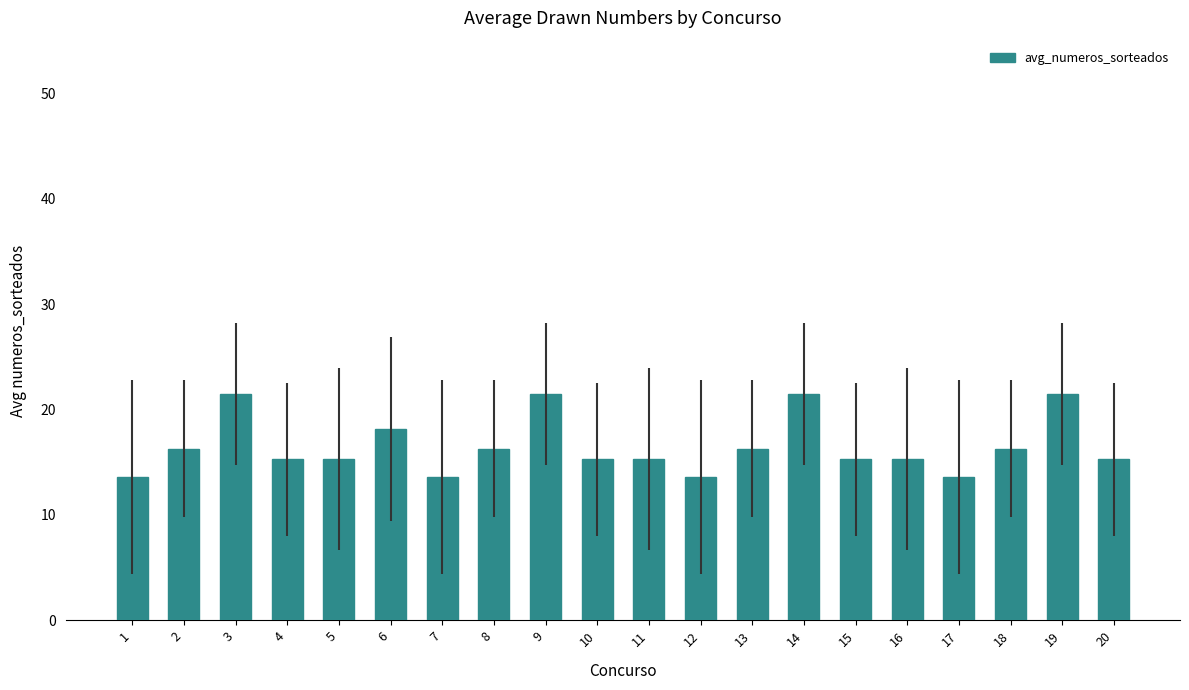

True or false: the data shows 9.1 at 9.

False